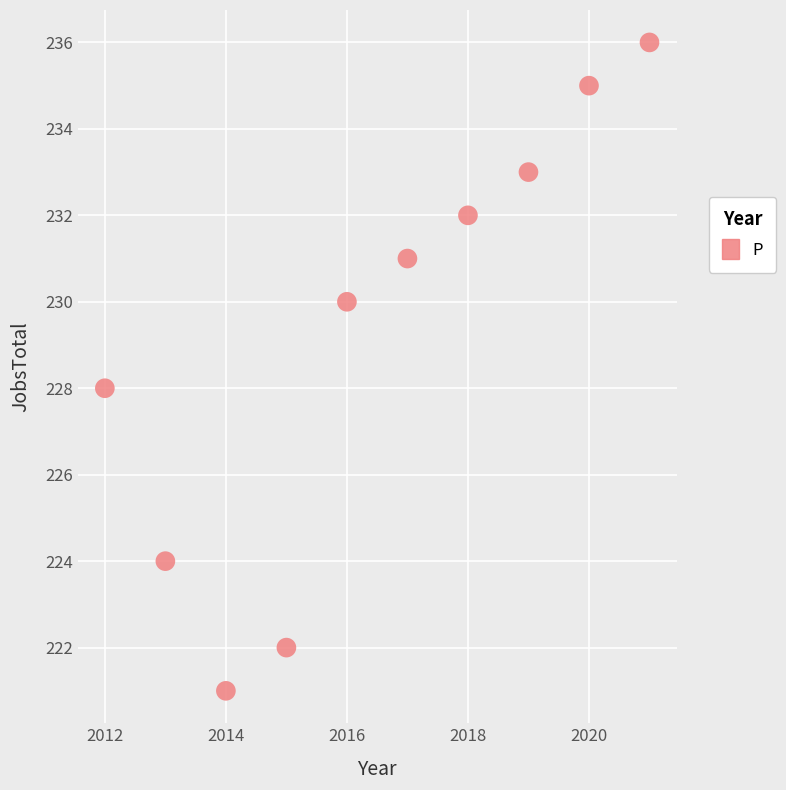

What is the range of Y values (max minus min)?

15